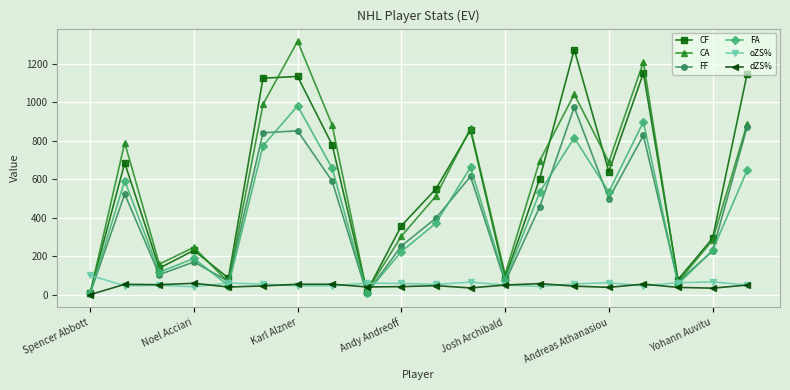

True or false: FA has more than 2 points higher than both neighbors.

True